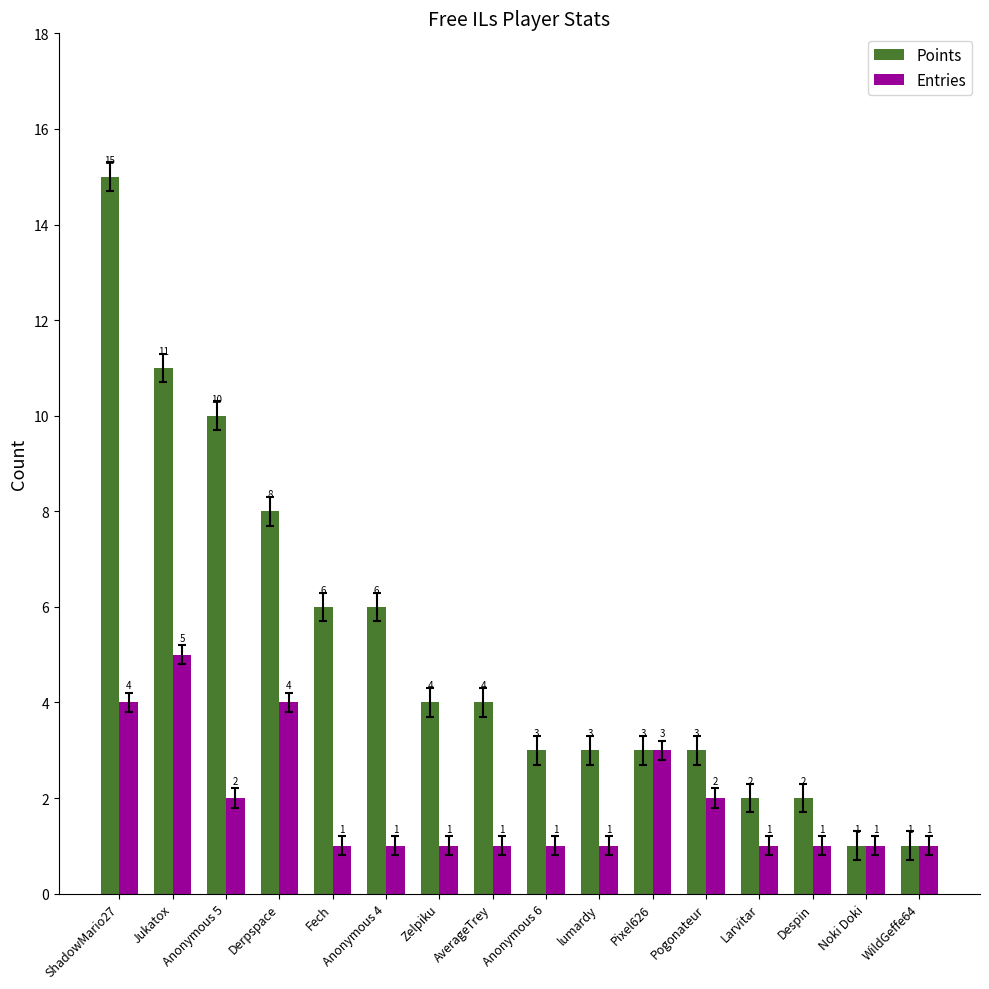

Read the Entries value at AverageTrey.

1